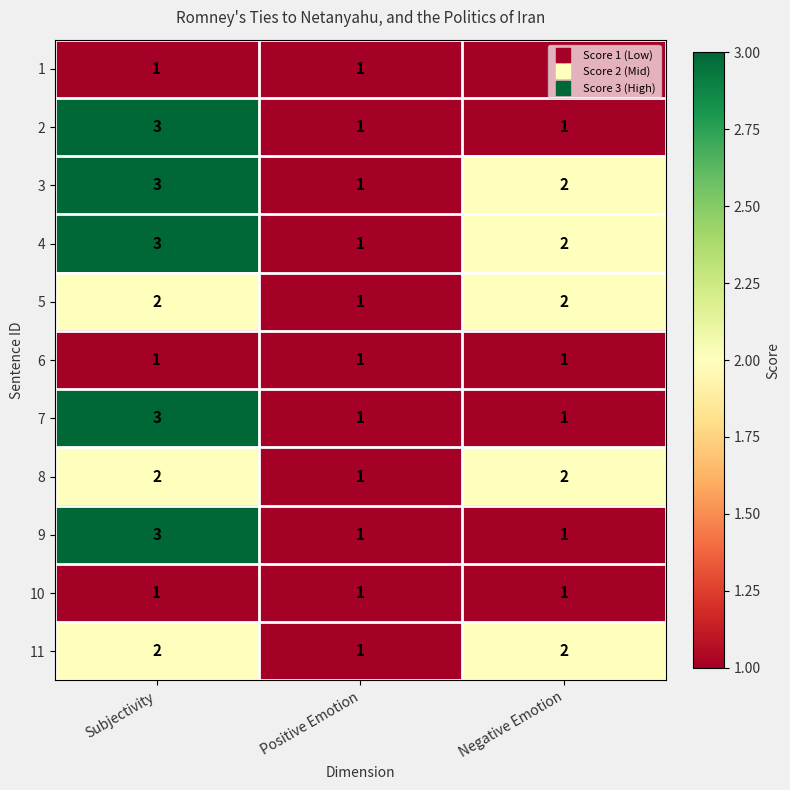

The 5 series shows 2 at Subjectivity. True or false?

True